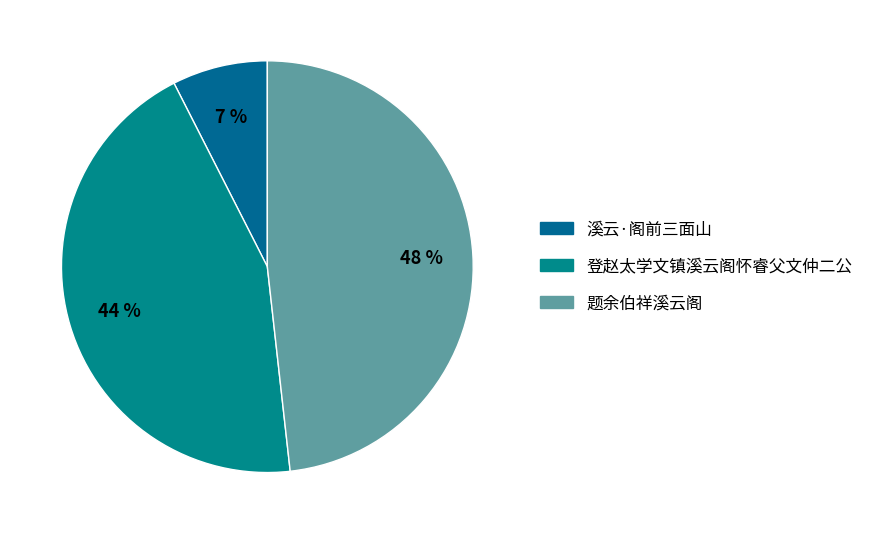

How many slices are in this pie chart?

3